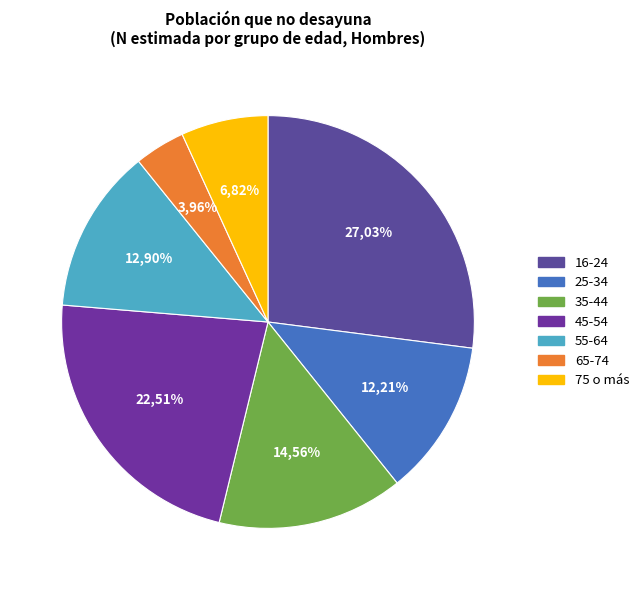

What percentage is NOT represented by 45-54?

77.5%